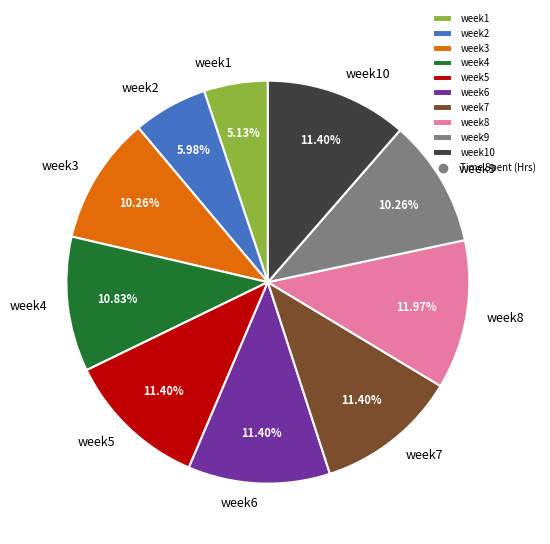

To the nearest percent, what percentage of the pie is week6?

11%